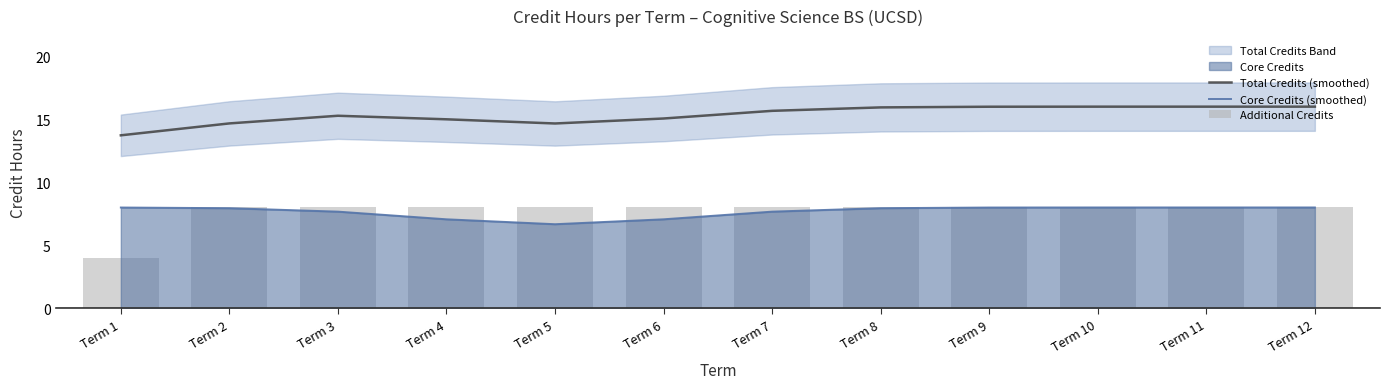

Is it true that Additional Credits equals 6.8 at Term 1?

False